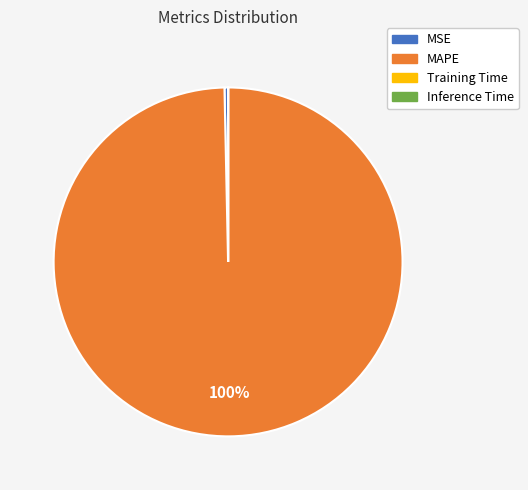

Is it true that MAPE is 100% of the pie?

True